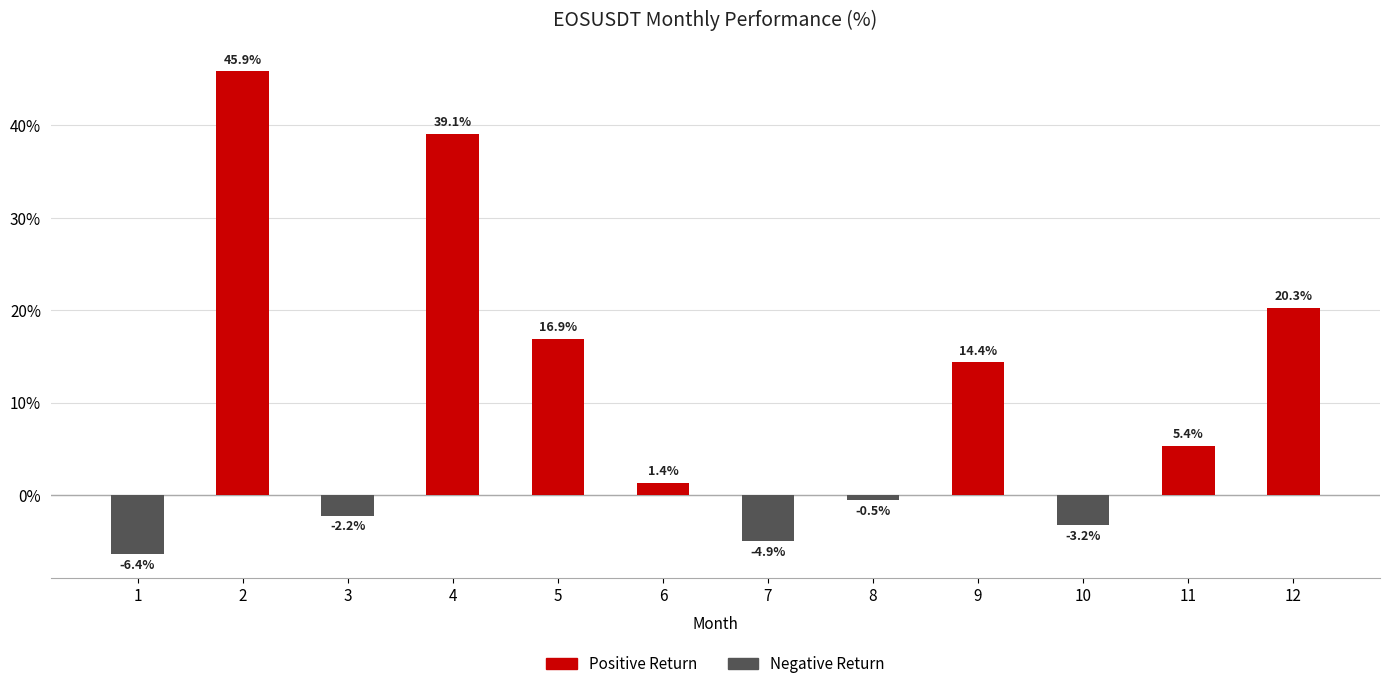

What is the smallest value displayed?

-6.4